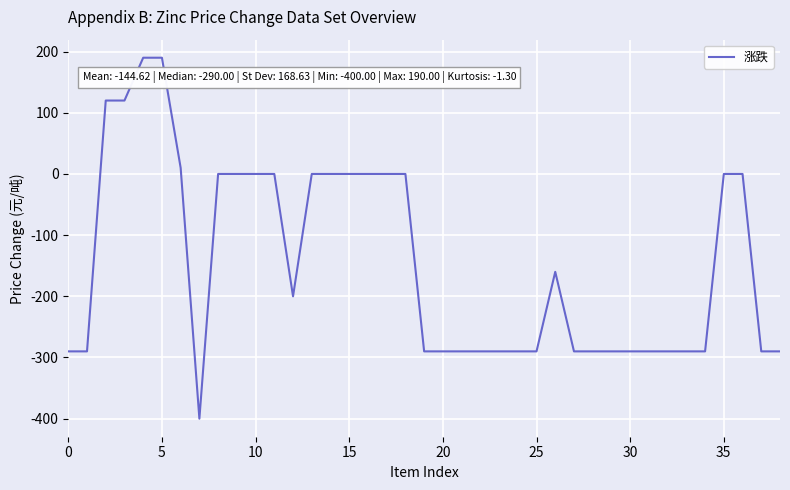

What is the average value?

-145